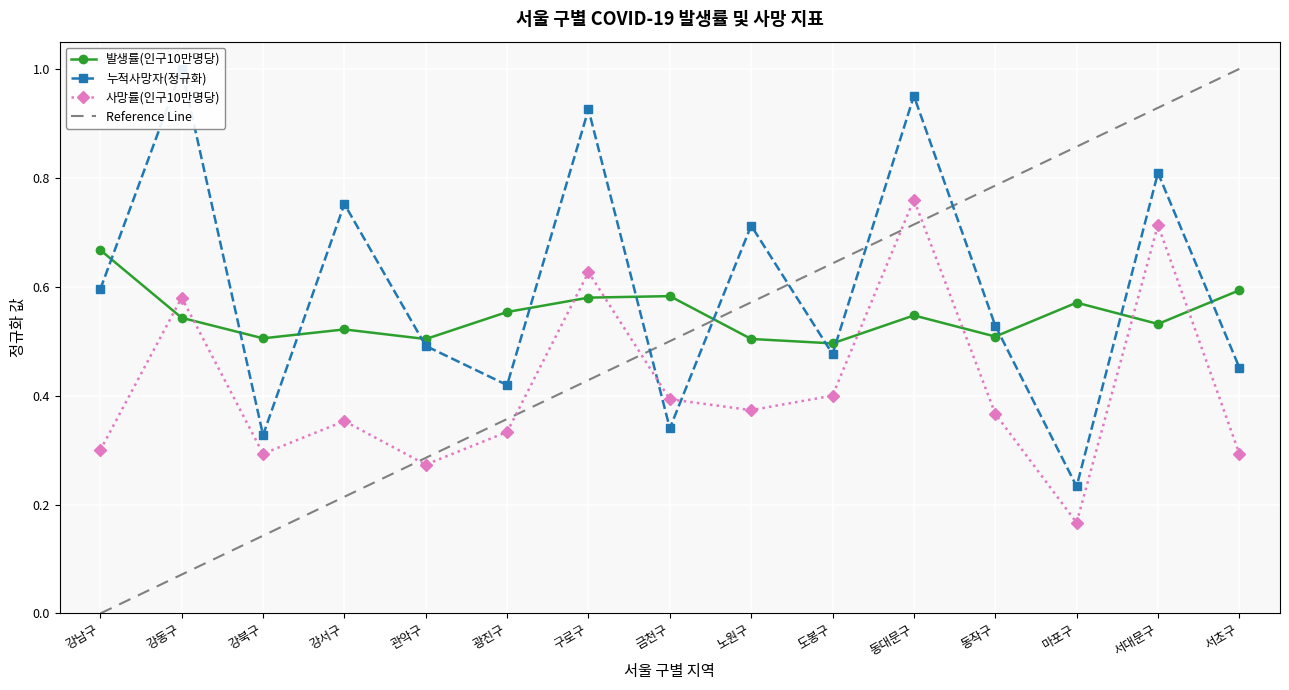

What is the value of the Reference Line point at the 6th from the left?

0.4